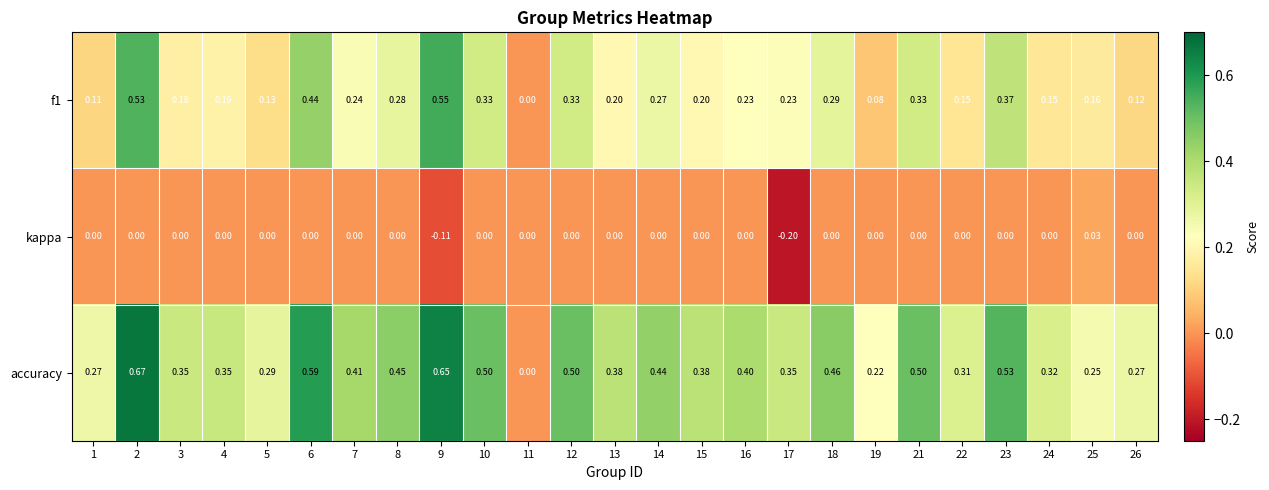

At which category is the sum across all series the highest?

2